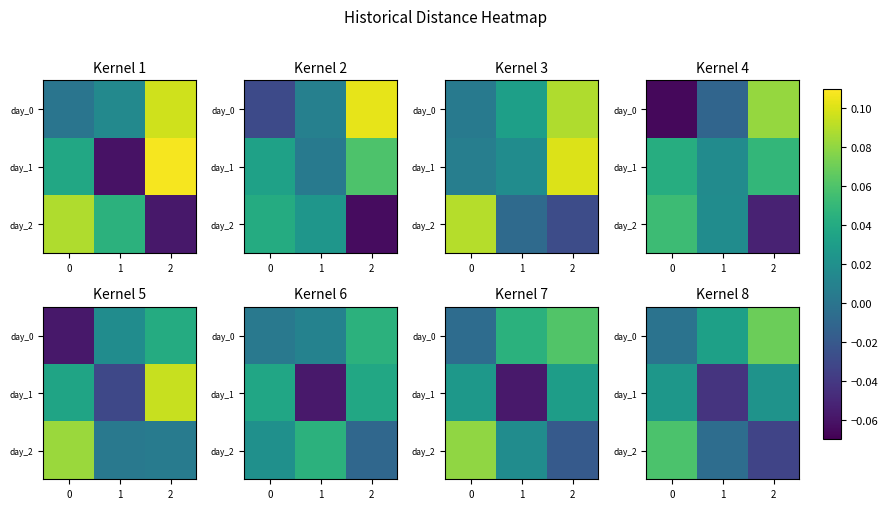

At 0, list the series in order from largest to smallest.

day_2, day_1, day_0